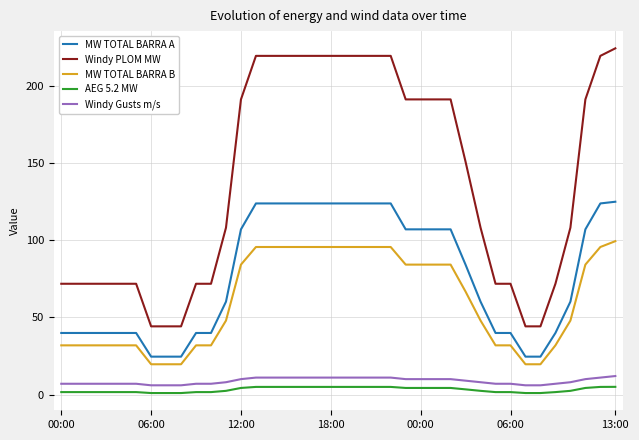

Which series has the widest spread of values?

Windy PLOM MW